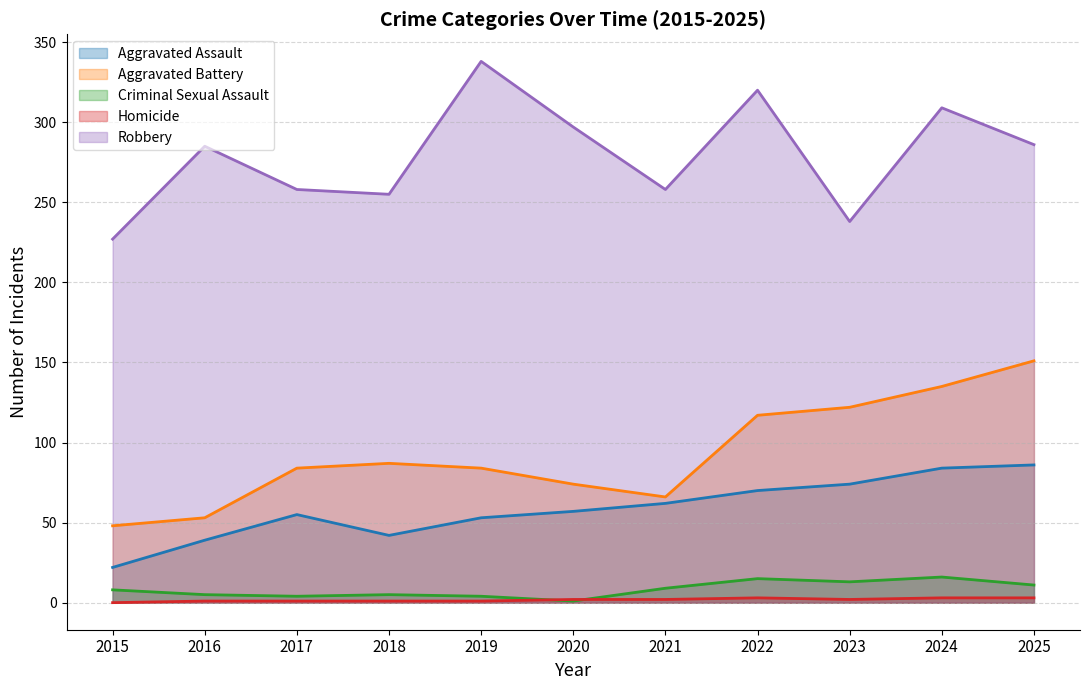

Between 2021 and 2024, which series saw the biggest shift?

Aggravated Battery